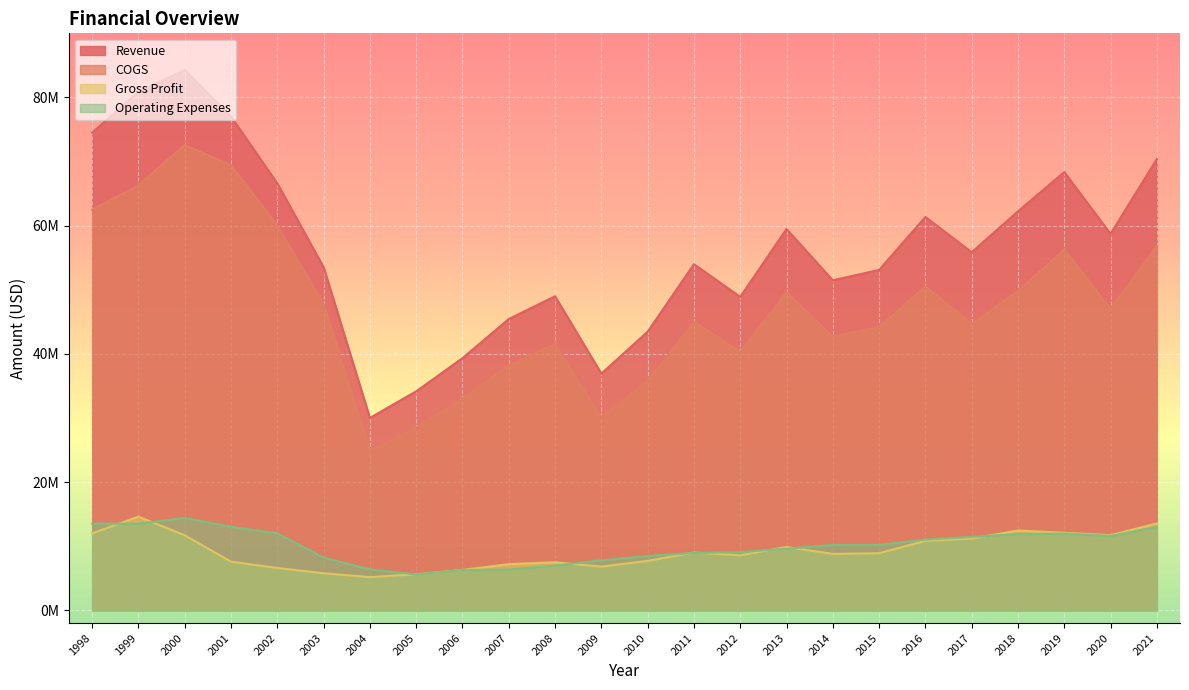

At which category does Revenue reach its first local peak?

2000